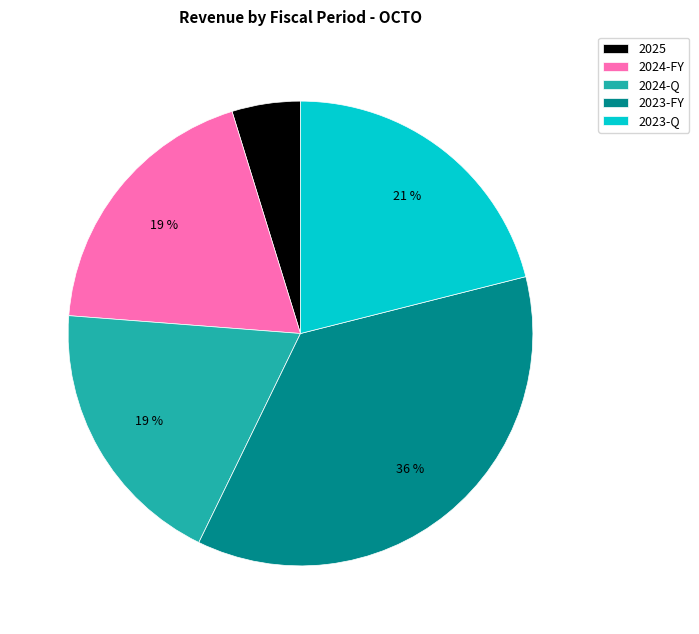

To the nearest percent, what percentage of the pie is 2024-FY?

19%